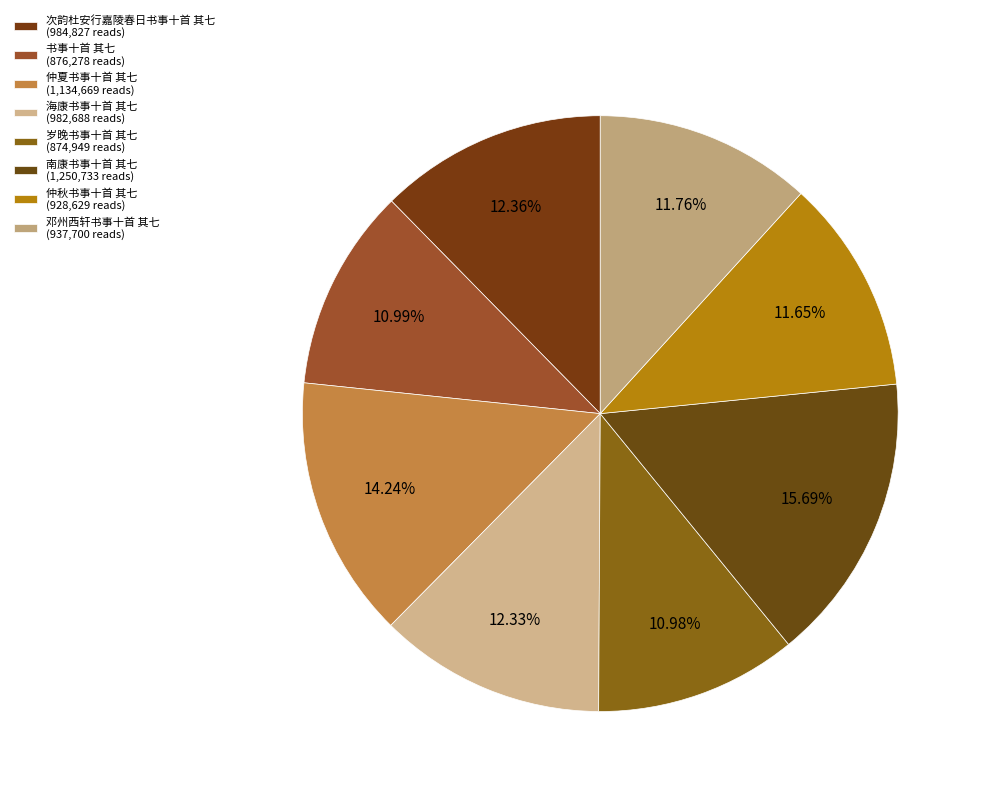

True or false: 岁晚书事十首 其七 accounts for 16% of the total.

False